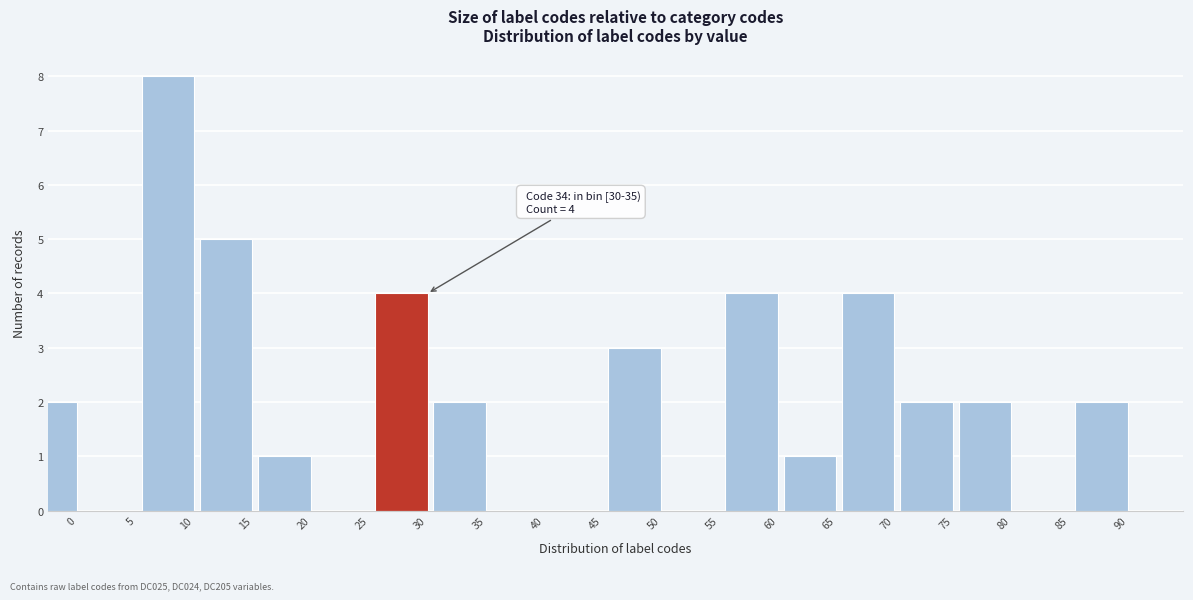

Reading left to right, what are all the values shown in this chart?

0=2	5=0	10=8	15=5	20=1	25=0	30=4	35=2	40=0	45=0	50=3	55=0	60=4	65=1	70=4	75=2	80=2	85=0	90=2